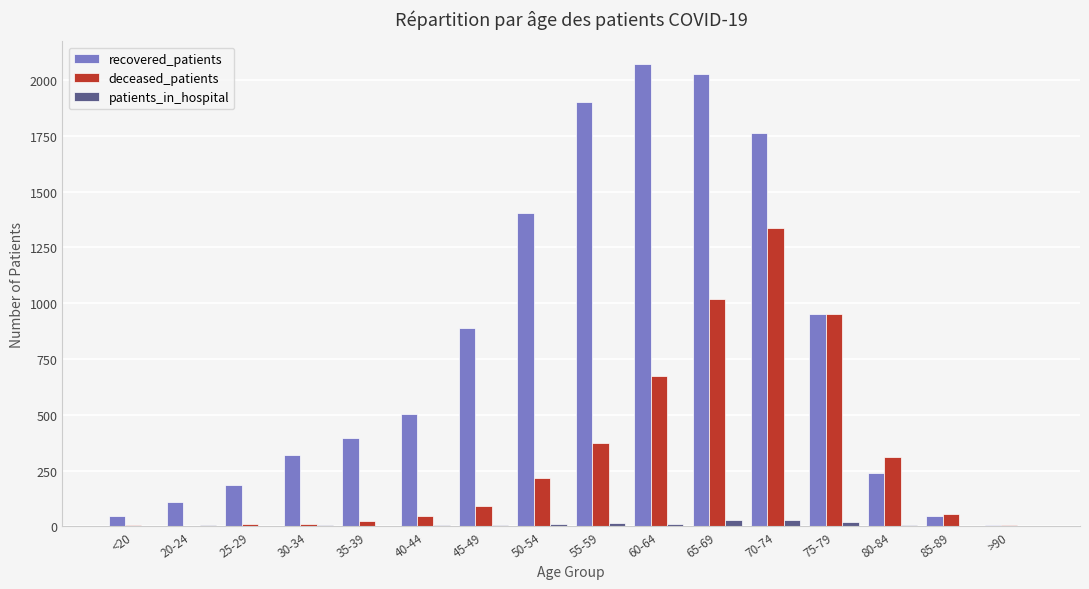

What is the total value across all series at 85-89?

102